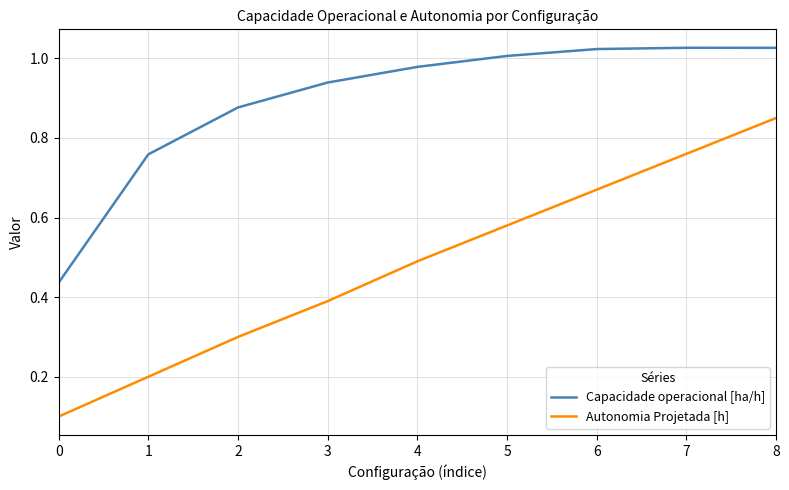

The value of Autonomia Projetada [h] at 1 is 0.1. True or false?

False